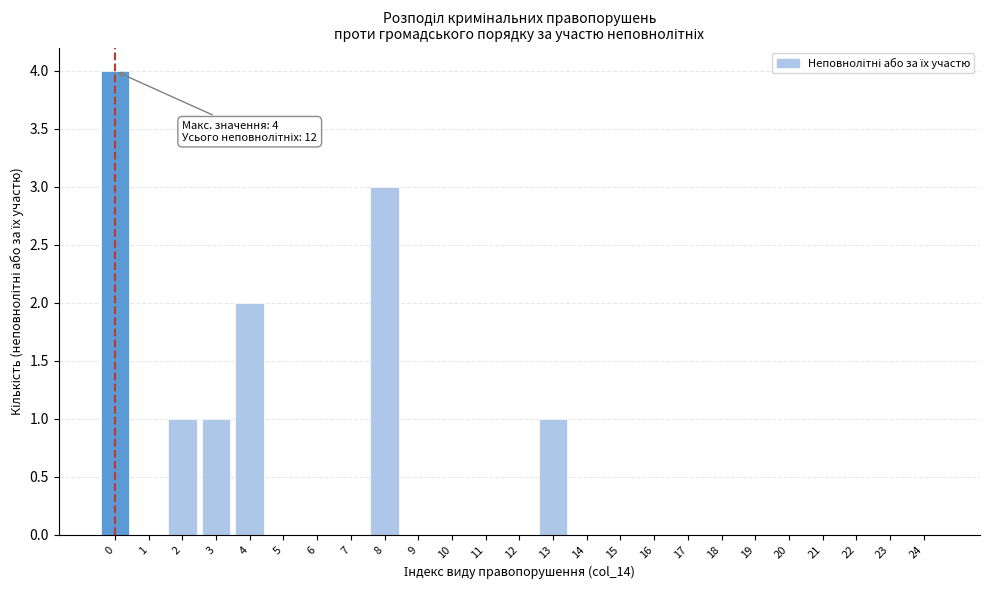

Reading right to left, what are all the values shown in this chart?

24=0	23=0	22=0	21=0	20=0	19=0	18=0	17=0	16=0	15=0	14=0	13=1	12=0	11=0	10=0	9=0	8=3	7=0	6=0	5=0	4=2	3=1	2=1	1=0	0=4